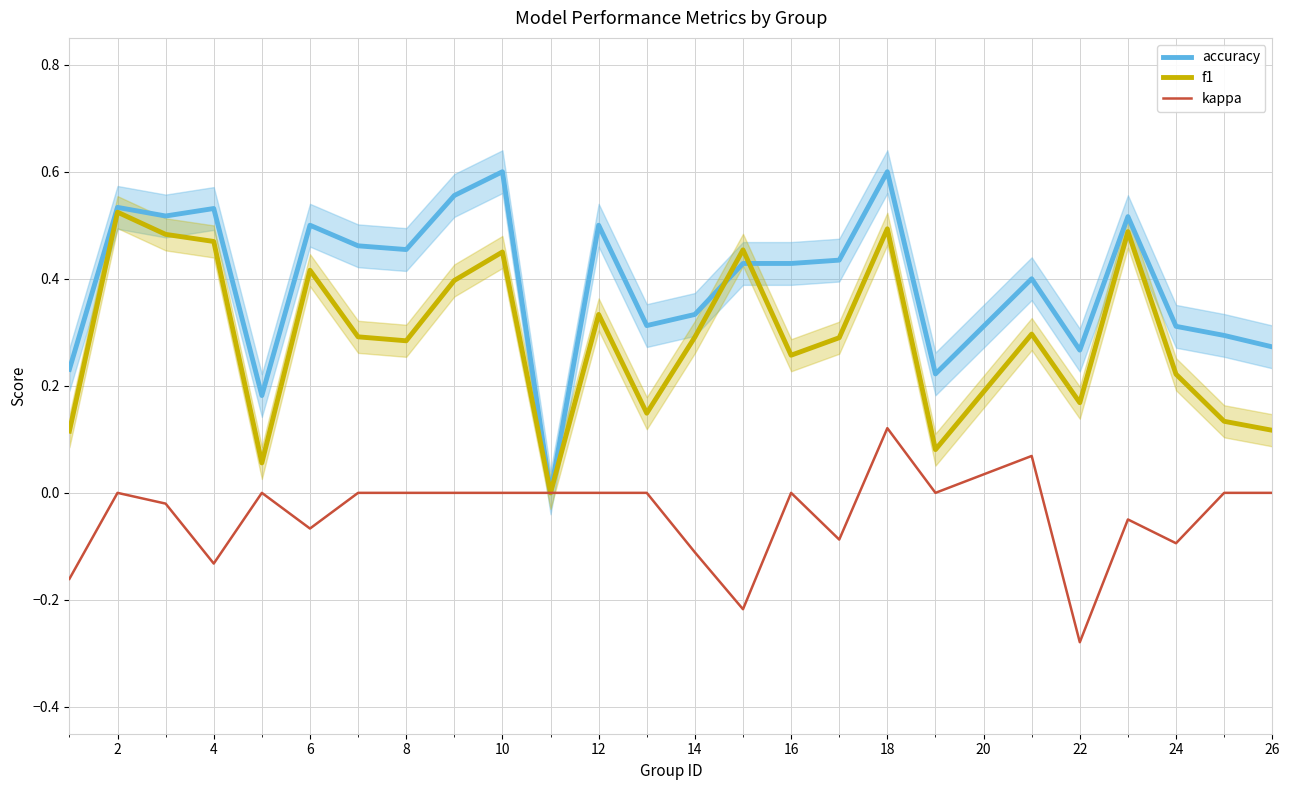

What is the lowest value of the kappa series?

-0.3